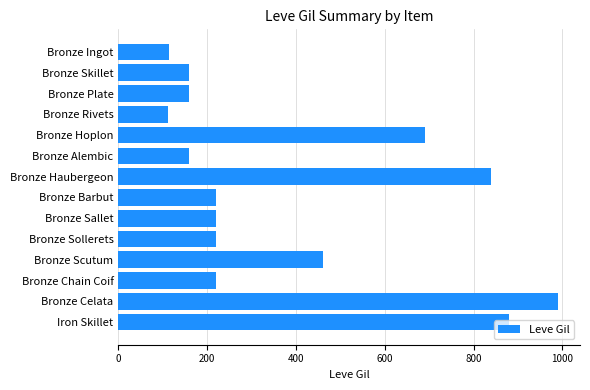

At which label is the value closest to 551?

Bronze Scutum